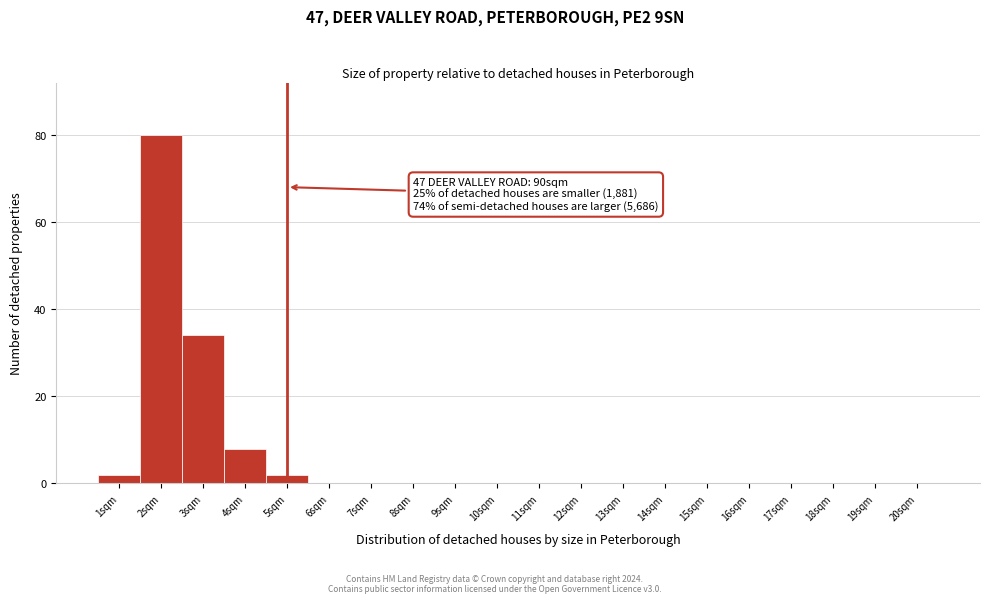

Which range on the x-axis has the tallest bar?

1.5 to 2.5